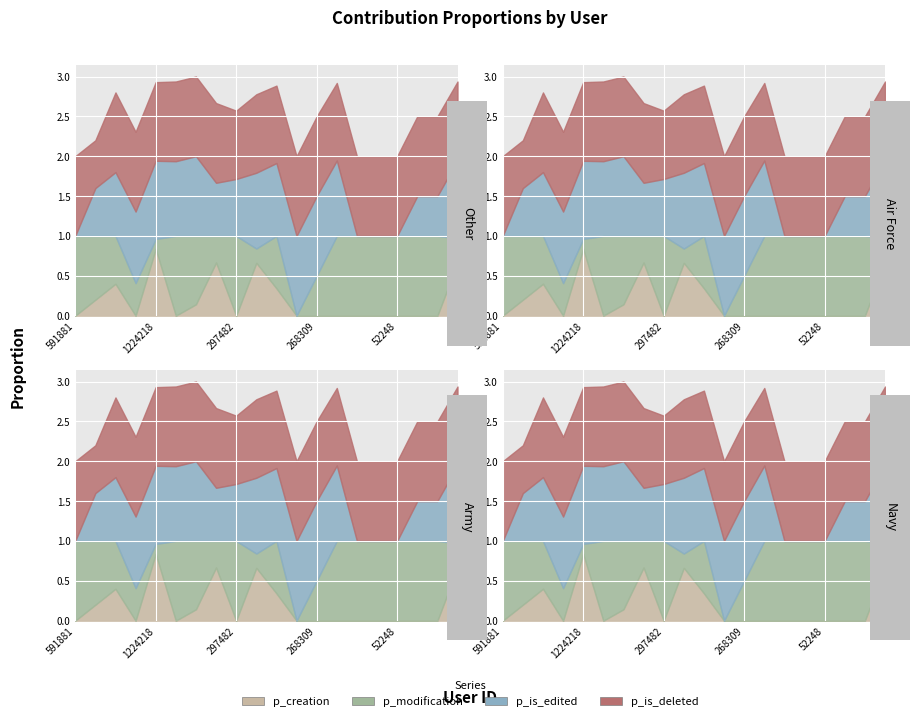

In p_is_edited, how many points are lower than both neighbors (excluding endpoints)?

3